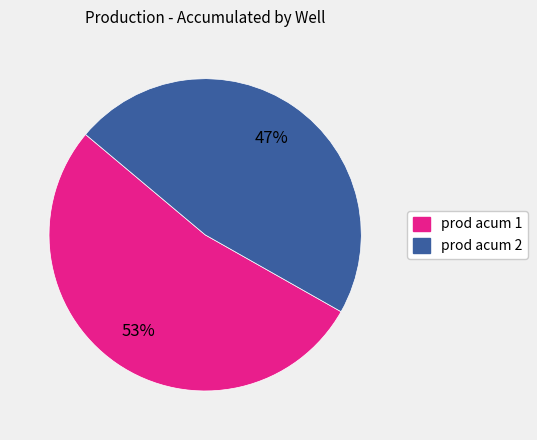

True or false: prod acum 2 accounts for 47% of the total.

True